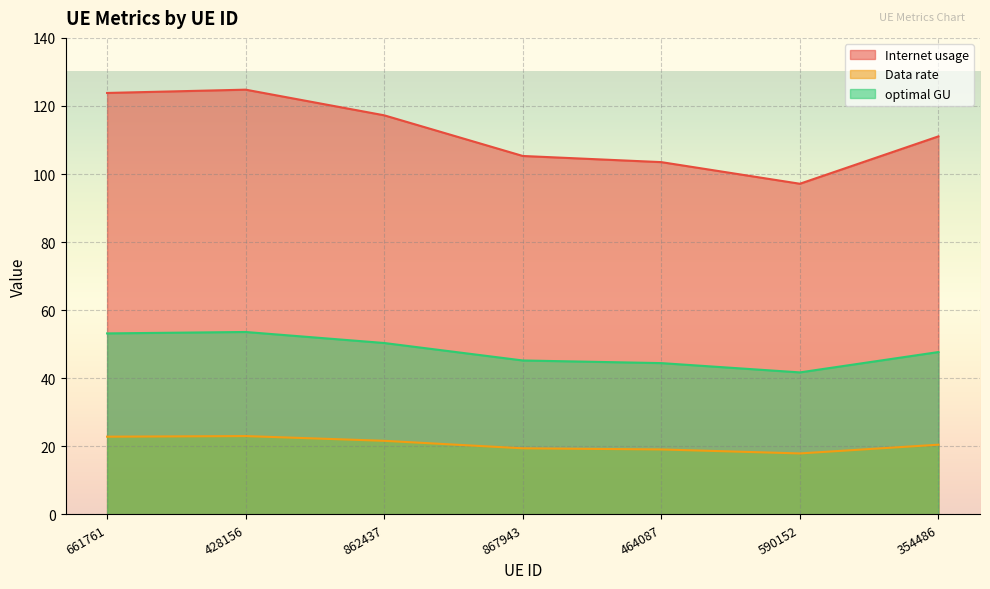

Reading left to right, what are all the values shown in this chart?

Internet usage: 661761=123.8	428156=124.8	862437=117.3	867943=105.3	464087=103.5	590152=97.2	354486=111.1
Data rate: 661761=53.2	428156=53.6	862437=50.4	867943=45.2	464087=44.5	590152=41.7	354486=47.7
optimal GU: 661761=22.8	428156=23.0	862437=21.6	867943=19.4	464087=19.1	590152=17.9	354486=20.5